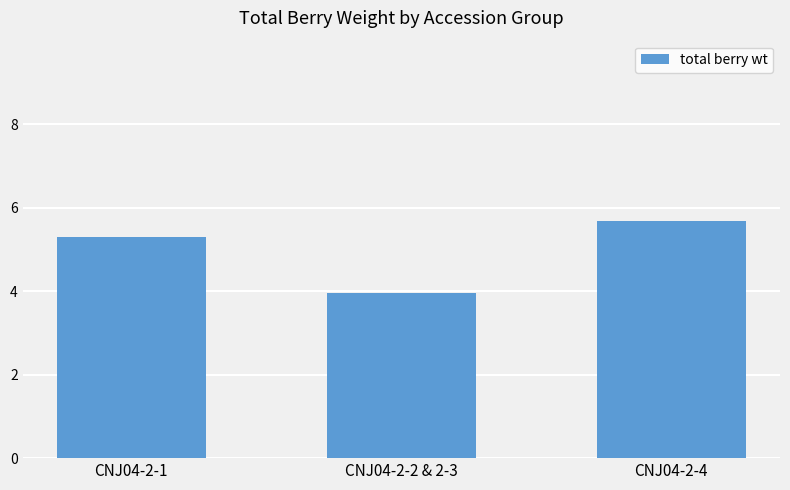

What position from the left is CNJ04-2-4?

3